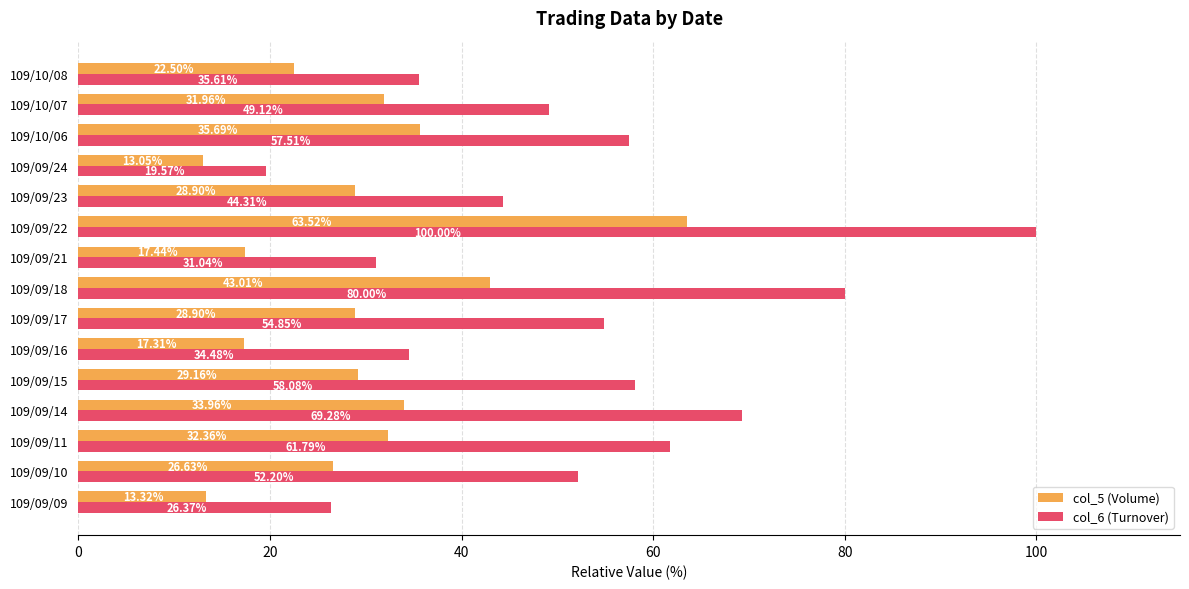

What is the difference between the col_5 (Volume) values at 109/09/16 and 109/10/06?

18.4